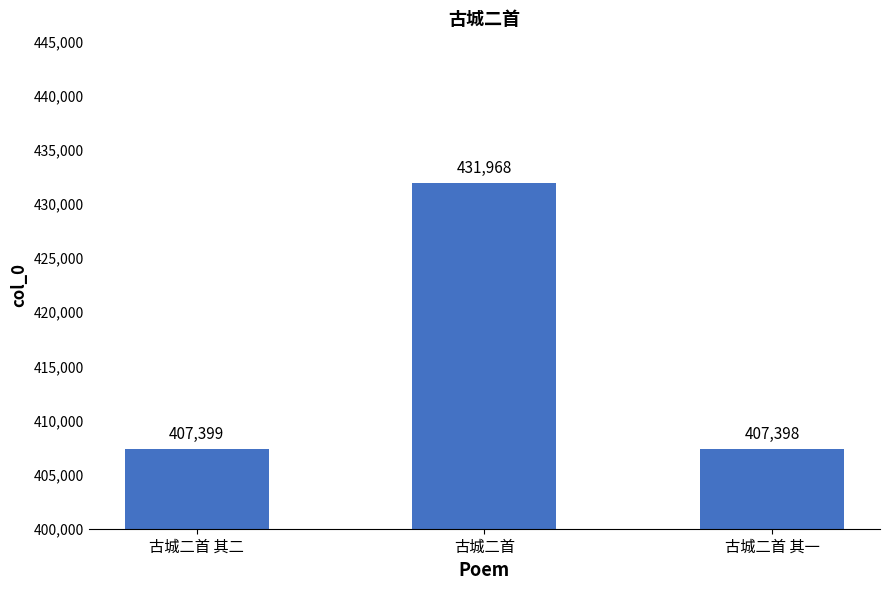

Which has a higher value, 古城二首 or 古城二首 其一?

古城二首